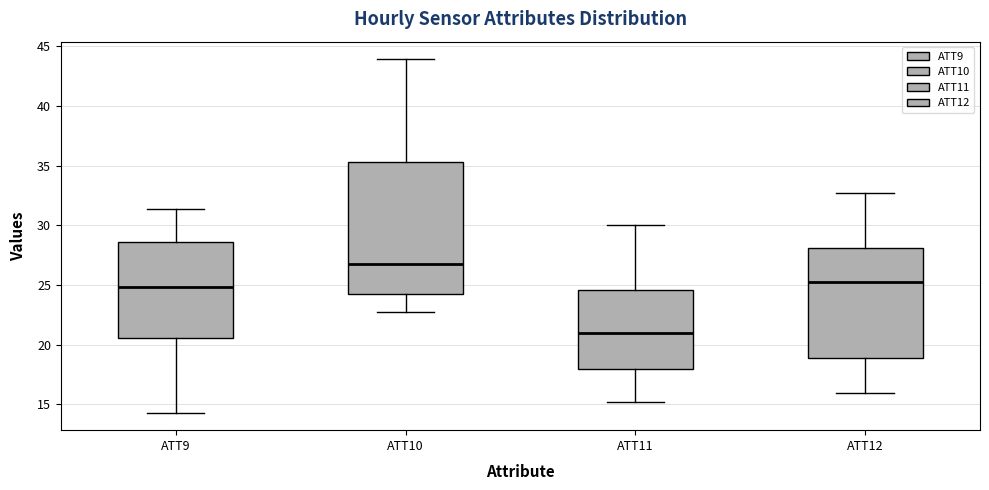

Reading left to right, read every box against the y-axis: the position of its median line, the range the box covers, and the ends of its whiskers. The values are not printed on the chart, so give them approximately, as read against the axis.

ATT9: median 25.0, box 20.5 to 28.5, whiskers 14.5 to 31.5
ATT10: median 27.0, box 24.0 to 35.5, whiskers 22.5 to 44.0
ATT11: median 21.0, box 18.0 to 24.5, whiskers 15.0 to 30.0
ATT12: median 25.0, box 19.0 to 28.0, whiskers 16.0 to 32.5